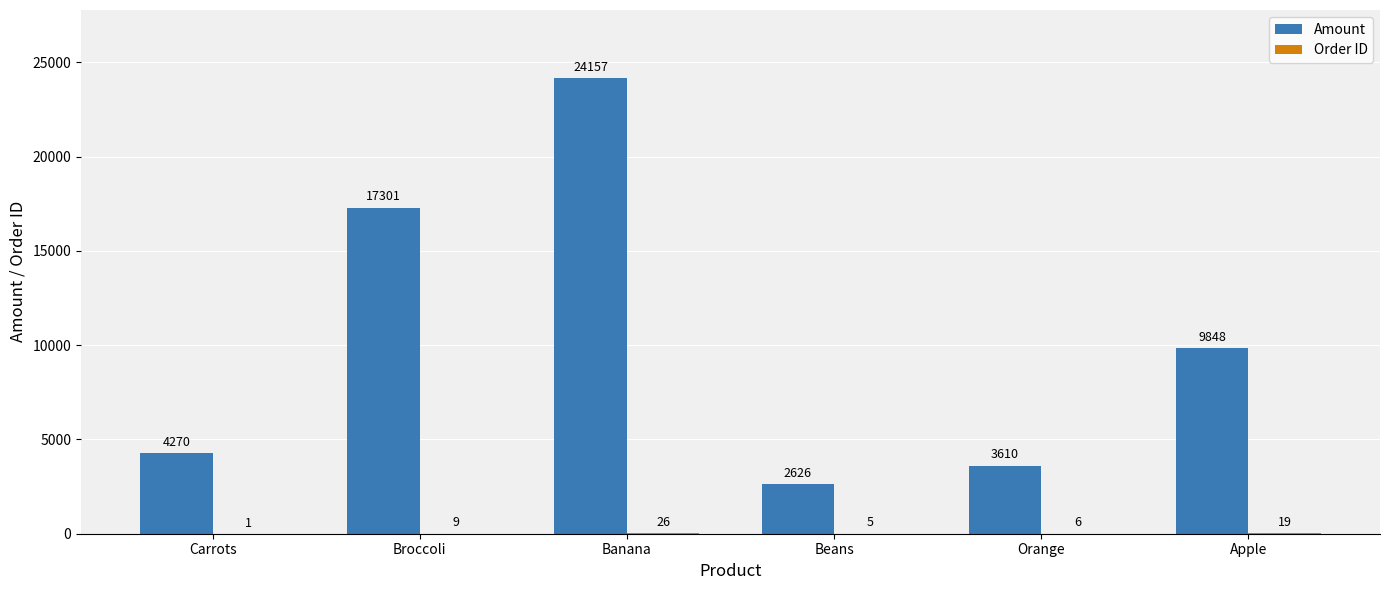

Which series has the largest total across all categories?

Amount